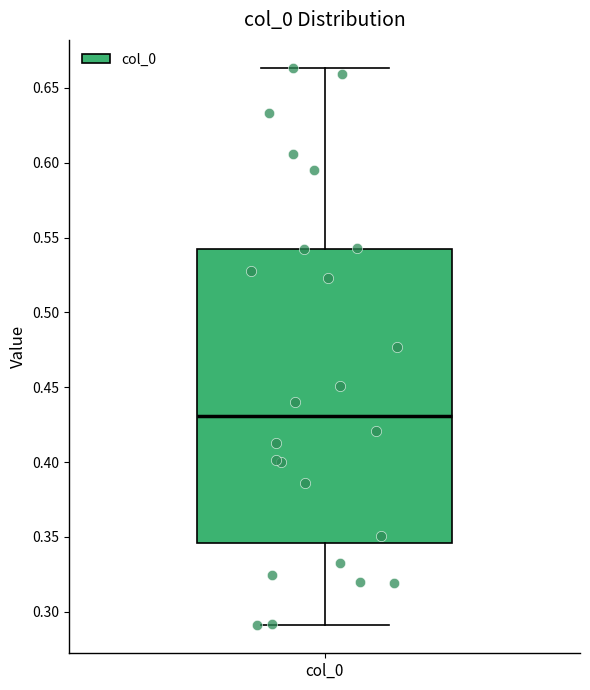

Transcribe this box plot: give where the median line is, the range the box spans, and where the two whiskers end, as read against the y-axis. The values are not printed on the chart, so give them approximately, as read against the axis.

median 0.430, box 0.345 to 0.540, whiskers 0.290 to 0.665